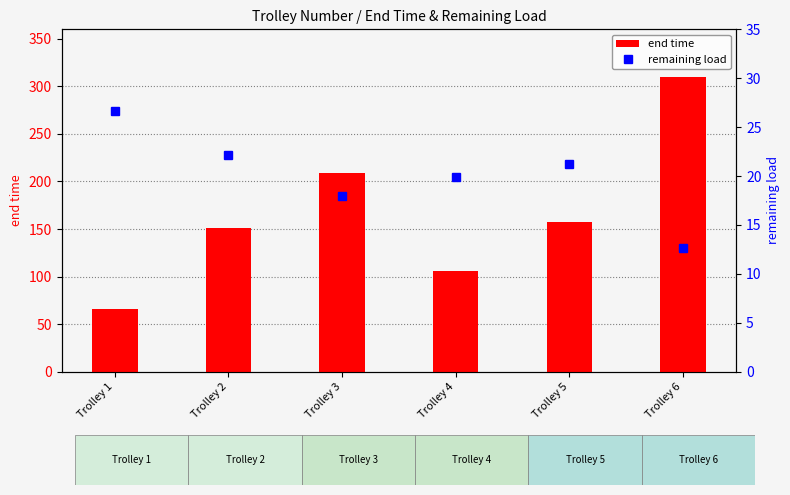

What is the total value across all series at Trolley 1?

92.5